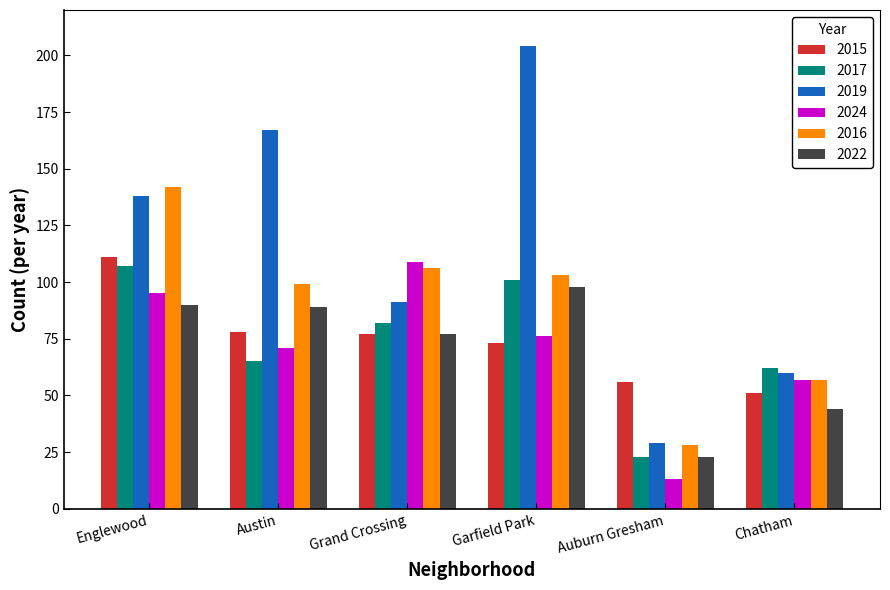

Which category has the lowest value in the 2017 series?

Auburn Gresham